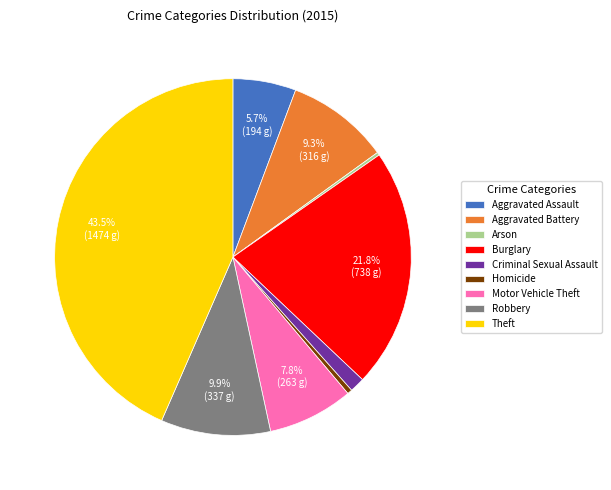

Which category has the biggest portion of the pie?

Theft